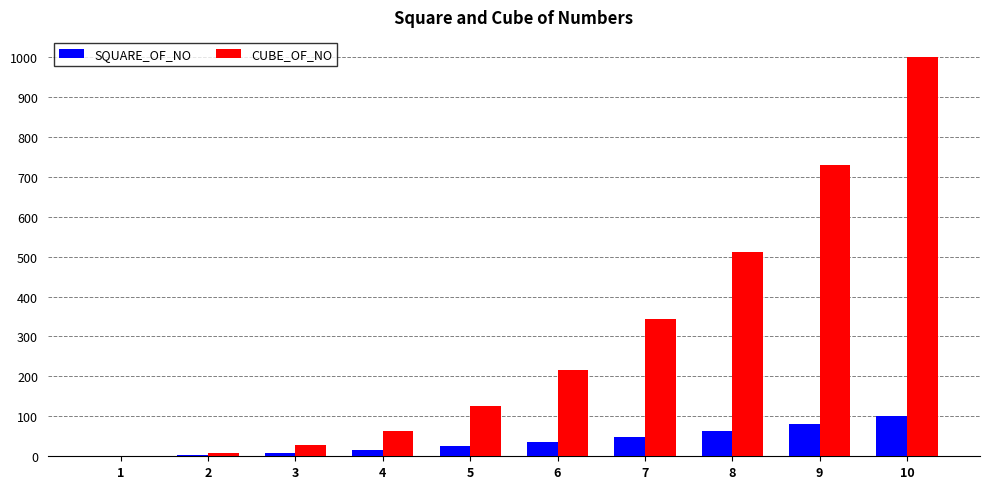

How many distinct data groups are displayed?

2